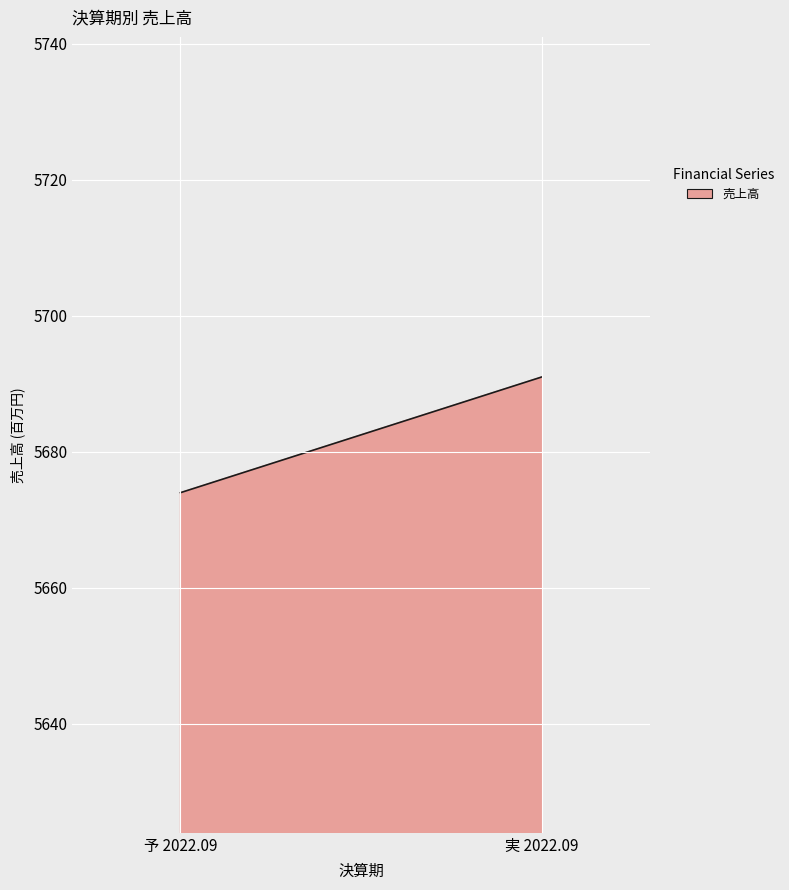

What is the smallest value displayed?

5674.0